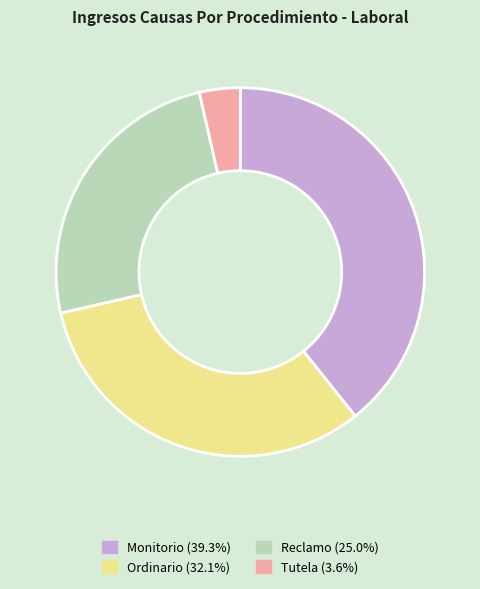

Which category has the biggest portion of the pie?

Monitorio